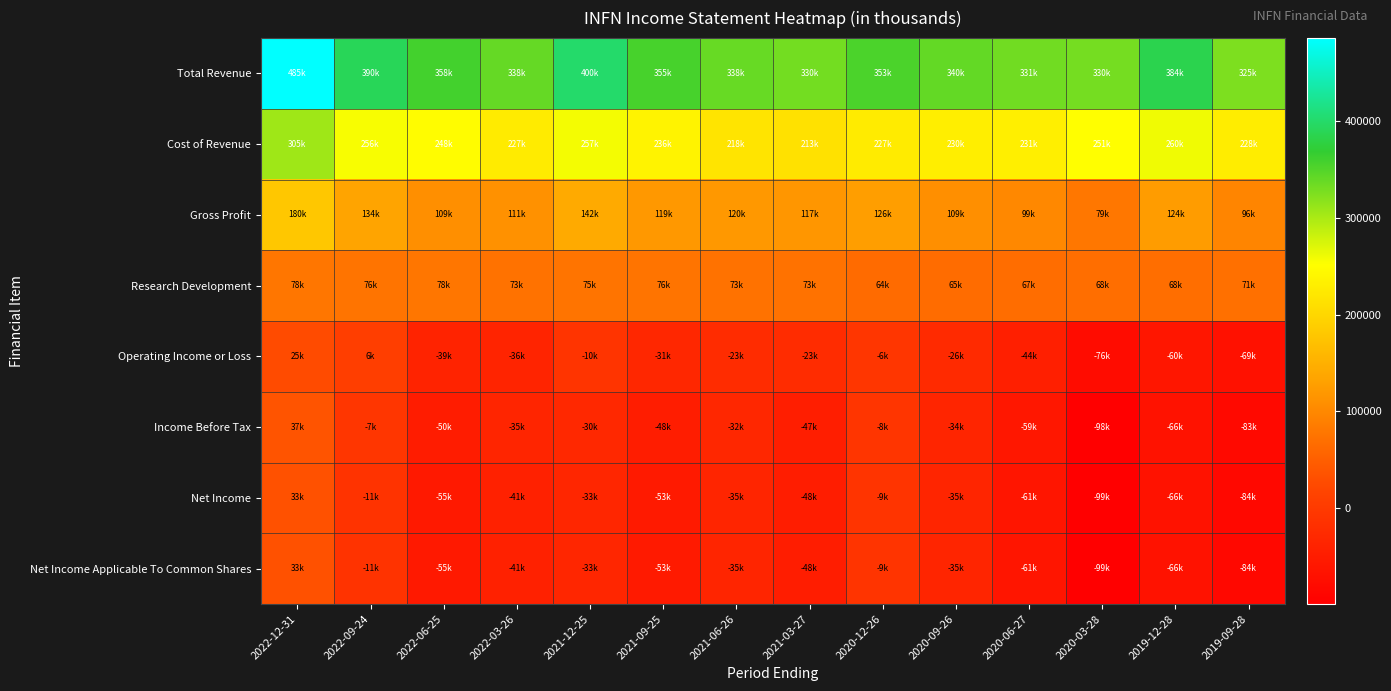

Reading left to right, what are all the values shown in this chart?

Total Revenue: 2022-12-31=485900	2022-09-24=390400	2022-06-25=358000	2022-03-26=338900	2021-12-25=400300	2021-09-25=355800	2021-06-26=338200	2021-03-27=330900	2020-12-26=353500	2020-09-26=340200	2020-06-27=331600	2020-03-28=330300	2019-12-28=384600	2019-09-28=325300
Cost of Revenue: 2022-12-31=305400	2022-09-24=256000	2022-06-25=248800	2022-03-26=227100	2021-12-25=257900	2021-09-25=236300	2021-06-26=218100	2021-03-27=213400	2020-12-26=227500	2020-09-26=230400	2020-06-27=231800	2020-03-28=251100	2019-12-28=260500	2019-09-28=228900
Gross Profit: 2022-12-31=180500	2022-09-24=134400	2022-06-25=109200	2022-03-26=111800	2021-12-25=142400	2021-09-25=119500	2021-06-26=120100	2021-03-27=117500	2020-12-26=126000	2020-09-26=109800	2020-06-27=99800	2020-03-28=79200	2019-12-28=124100	2019-09-28=96400
Research Development: 2022-12-31=78000	2022-09-24=76200	2022-06-25=78600	2022-03-26=73400	2021-12-25=75800	2021-09-25=76600	2021-06-26=73900	2021-03-27=73500	2020-12-26=64700	2020-09-26=65600	2020-06-27=67100	2020-03-28=68200	2019-12-28=68600	2019-09-28=71700
Operating Income or Loss: 2022-12-31=25300	2022-09-24=6200	2022-06-25=-39700	2022-03-26=-36500	2021-12-25=-10100	2021-09-25=-31000	2021-06-26=-23300	2021-03-27=-23100	2020-12-26=-6800	2020-09-26=-26900	2020-06-27=-44600	2020-03-28=-76900	2019-12-28=-60800	2019-09-28=-69300
Income Before Tax: 2022-12-31=37400	2022-09-24=-7100	2022-06-25=-50400	2022-03-26=-35400	2021-12-25=-30600	2021-09-25=-48300	2021-06-26=-32500	2021-03-27=-47300	2020-12-26=-8800	2020-09-26=-34500	2020-06-27=-59000	2020-03-28=-98300	2019-12-28=-66800	2019-09-28=-83200
Net Income: 2022-12-31=33500	2022-09-24=-11900	2022-06-25=-55700	2022-03-26=-41900	2021-12-25=-33100	2021-09-25=-53800	2021-06-26=-35600	2021-03-27=-48300	2020-12-26=-9900	2020-09-26=-35900	2020-06-27=-61600	2020-03-28=-99300	2019-12-28=-66600	2019-09-28=-84800
Net Income Applicable To Common Shares: 2022-12-31=33500	2022-09-24=-11900	2022-06-25=-55700	2022-03-26=-41900	2021-12-25=-33100	2021-09-25=-53800	2021-06-26=-35600	2021-03-27=-48300	2020-12-26=-9900	2020-09-26=-35900	2020-06-27=-61600	2020-03-28=-99300	2019-12-28=-66600	2019-09-28=-84800